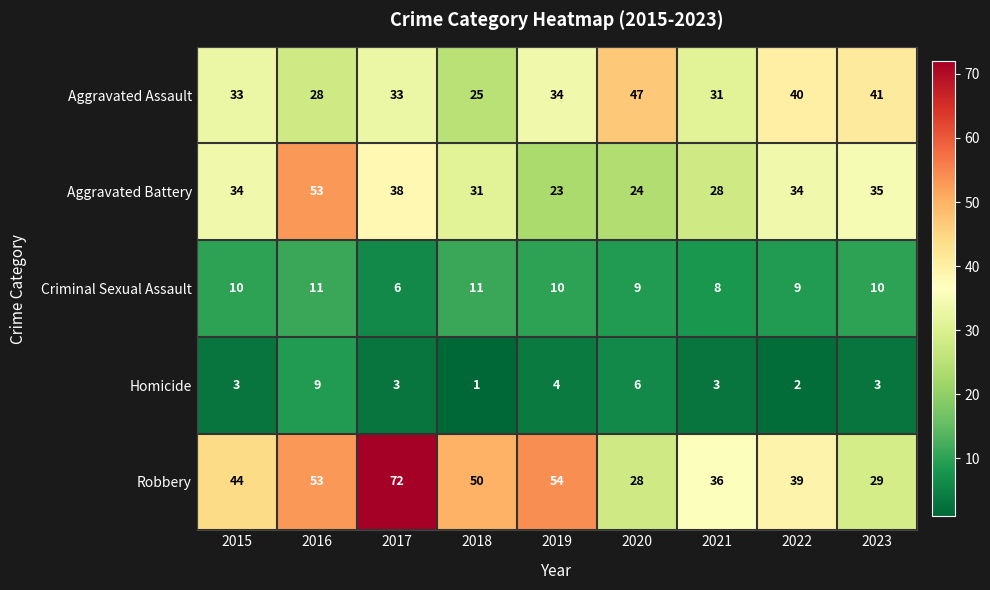

Read the Aggravated Battery value at 2016, to the nearest 5.

55